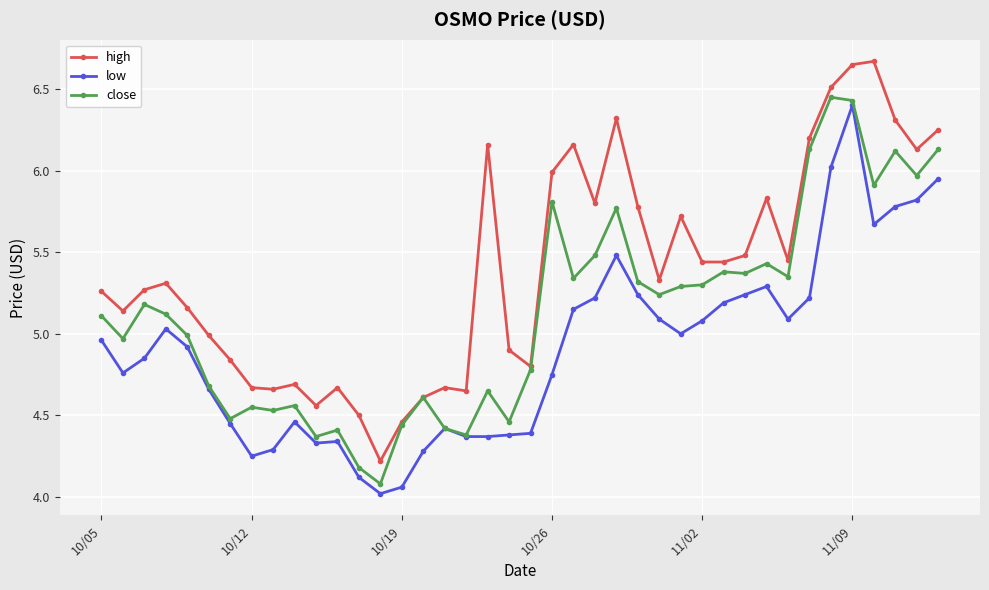

What is the sum of all high values?

215.7